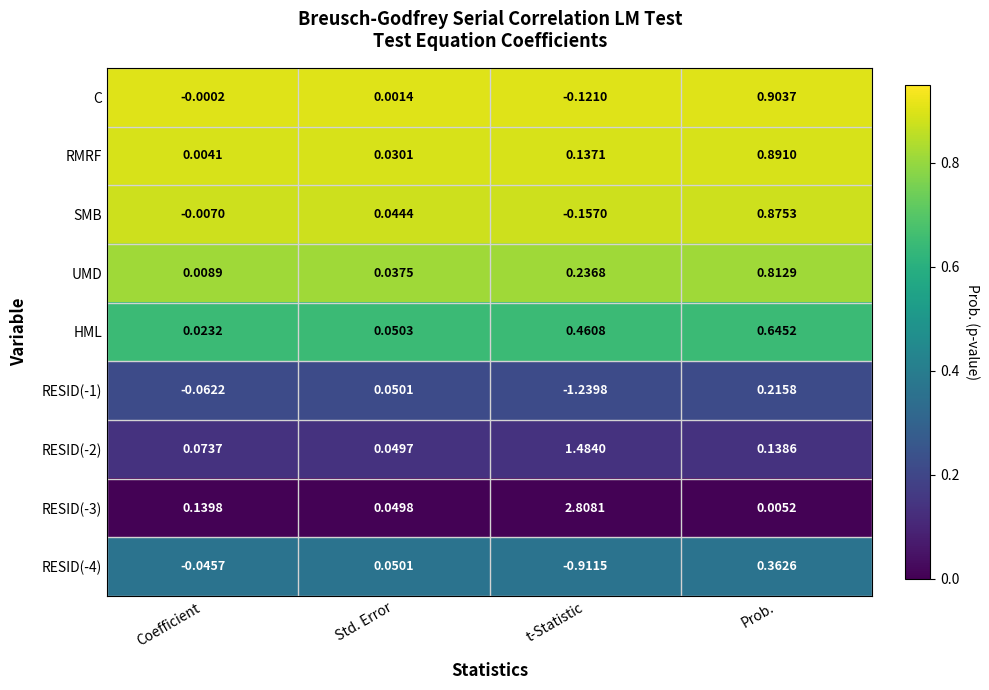

Rank the series by their maximum value, from lowest to highest.

RESID(-1), RESID(-4), HML, UMD, SMB, RMRF, C, RESID(-2), RESID(-3)